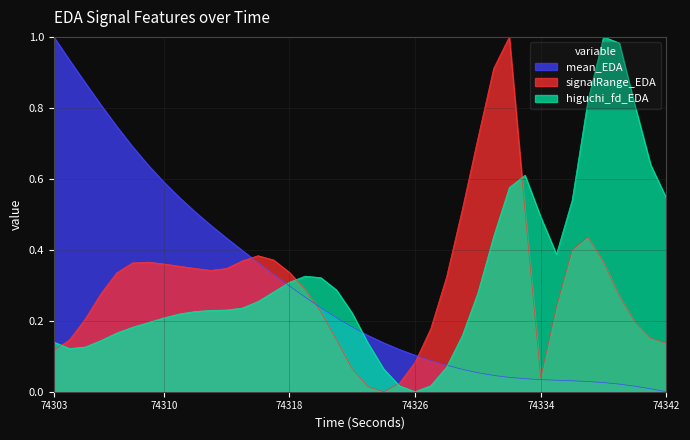

At which category does the chart reach its minimum across all series?

74342